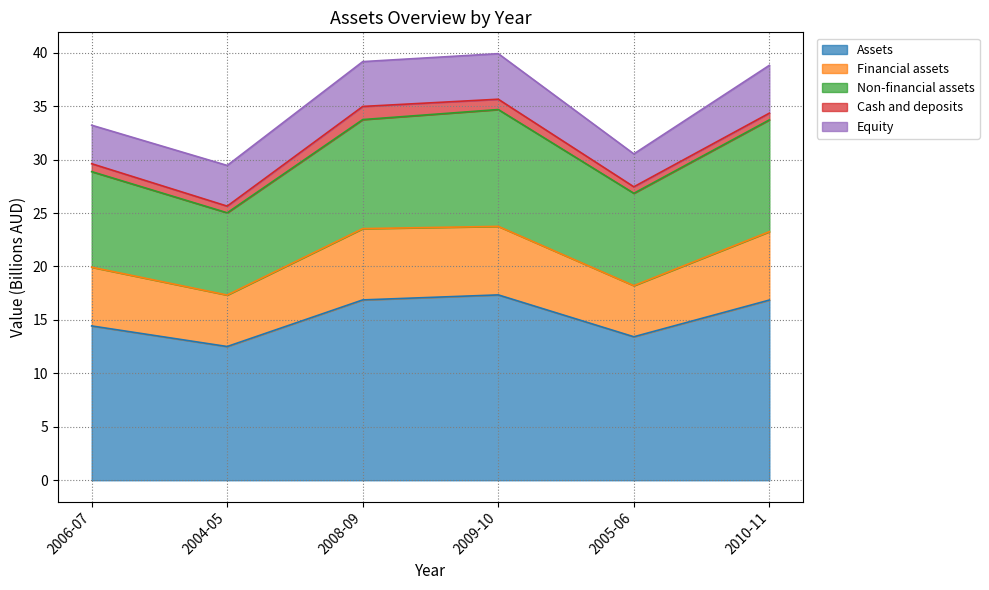

At which label does Assets reach its minimum?

2004-05